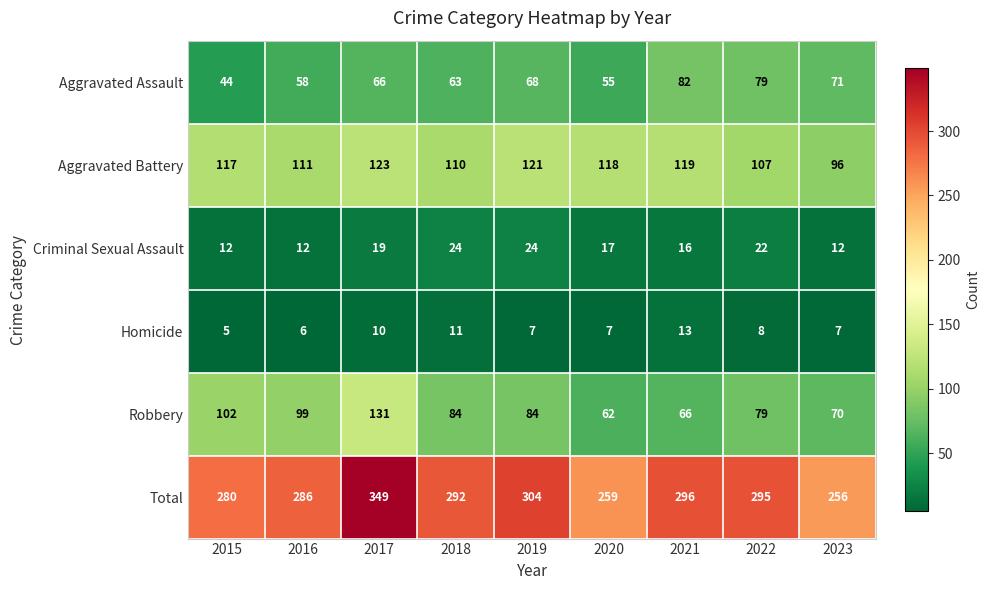

What is the sum of all Criminal Sexual Assault values?

158